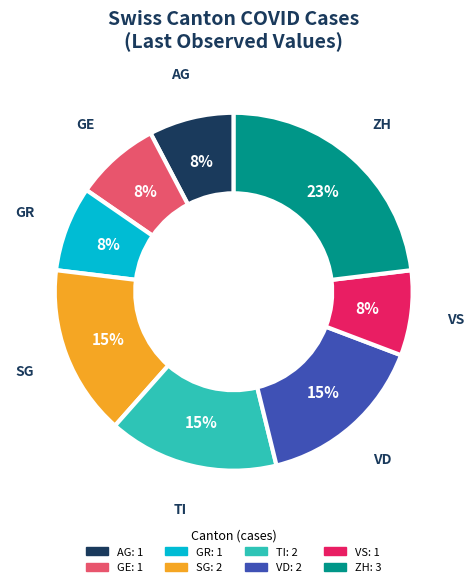

To the nearest percent, what is the difference between the largest and smallest slice percentages?

15%